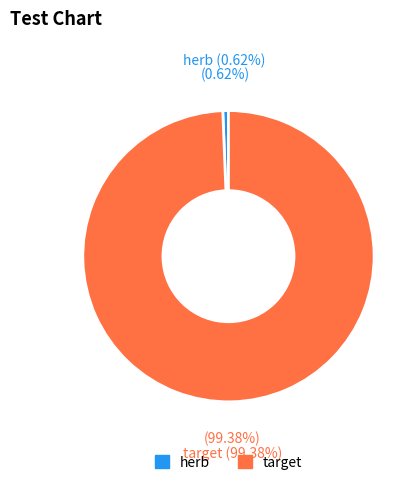

Which category has the biggest portion of the pie?

target